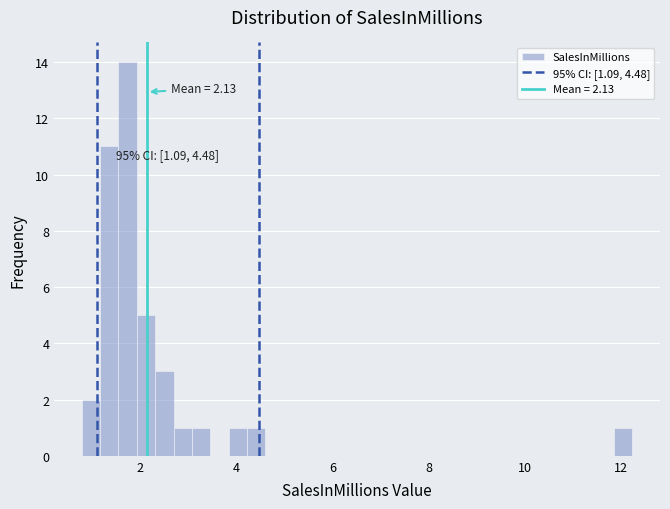

Read against the x-axis, roughly where is the centre of the tallest bar?

1.8